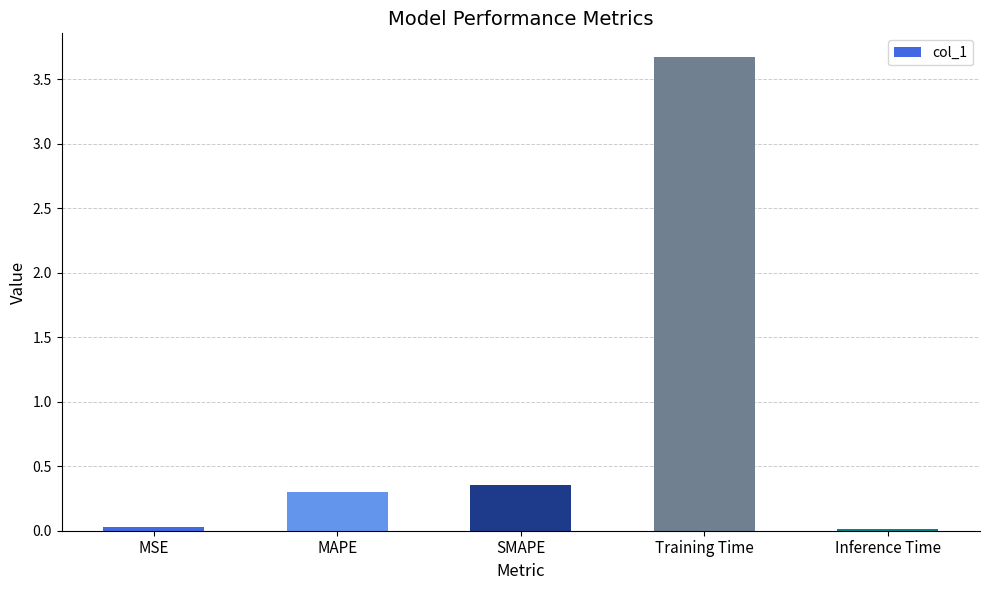

Where is the data nearest to the value 1?

SMAPE